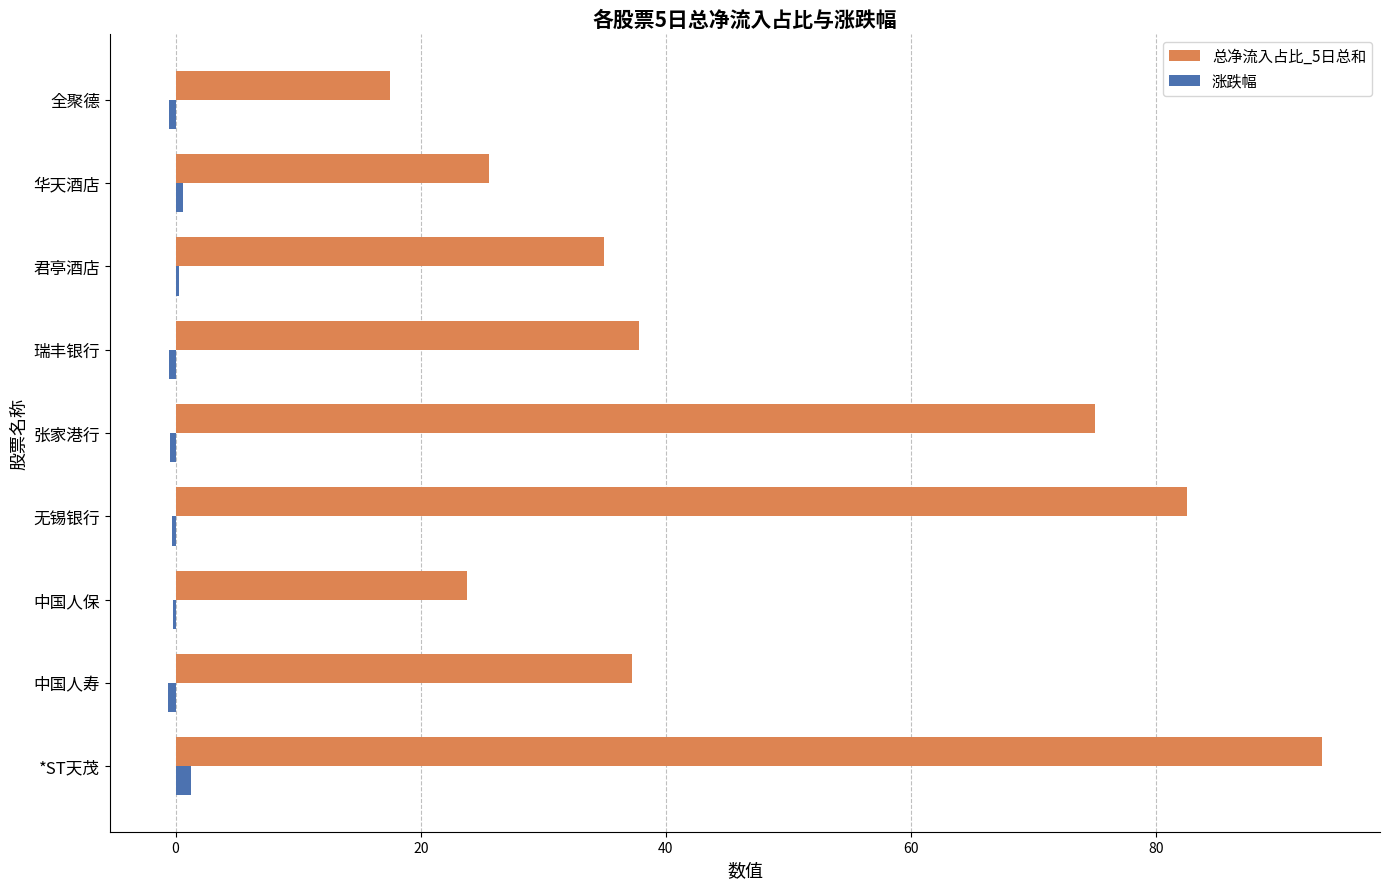

True or false: 总净流入占比_5日总和 has a value of 37.2 at 中国人寿.

True